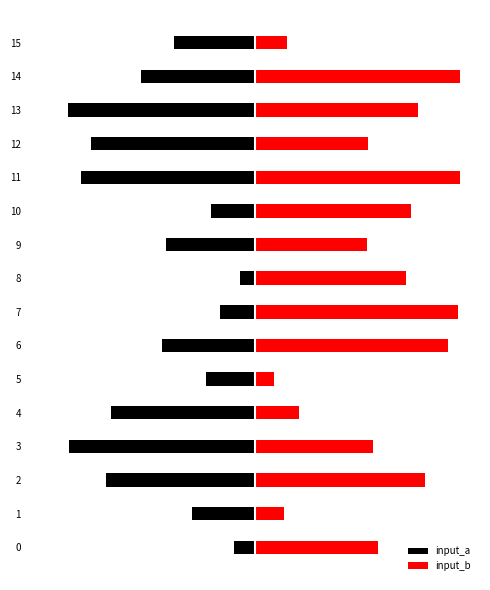

List the labels in order of input_b value, smallest first.

5, 1, 15, 4, 9, 12, 3, 0, 8, 10, 13, 2, 6, 7, 11, 14